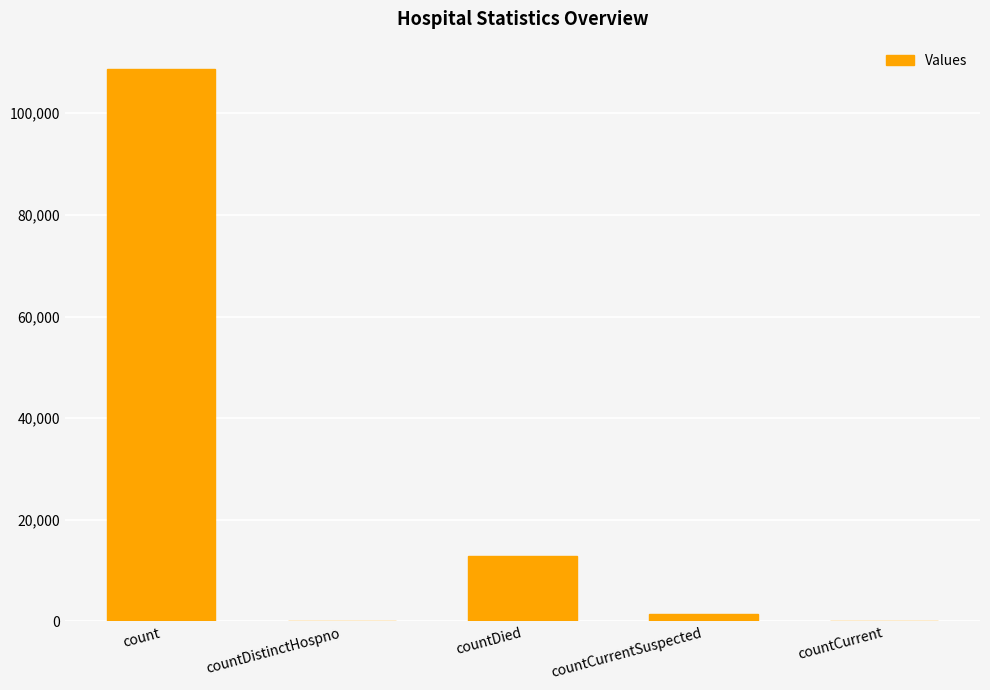

What is the sum of all values?

122852